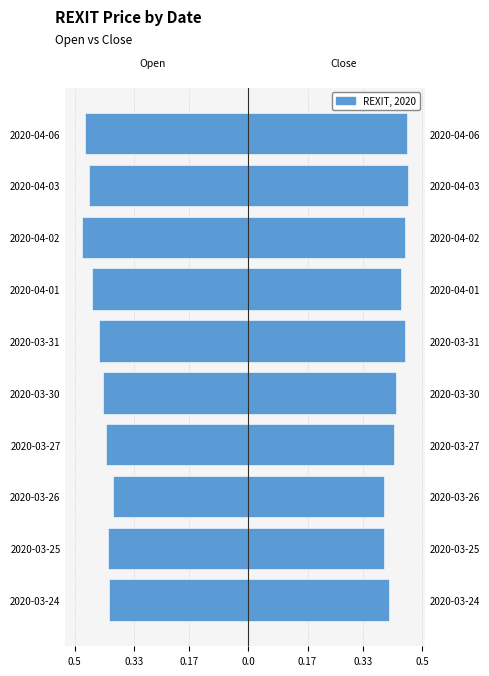

Reading left to right, extract all data points from this chart.

open: -0.4	-0.4	-0.4	-0.4	-0.4	-0.4	-0.5	-0.5	-0.5	-0.5
close: 0.4	0.4	0.4	0.4	0.4	0.5	0.4	0.5	0.5	0.5